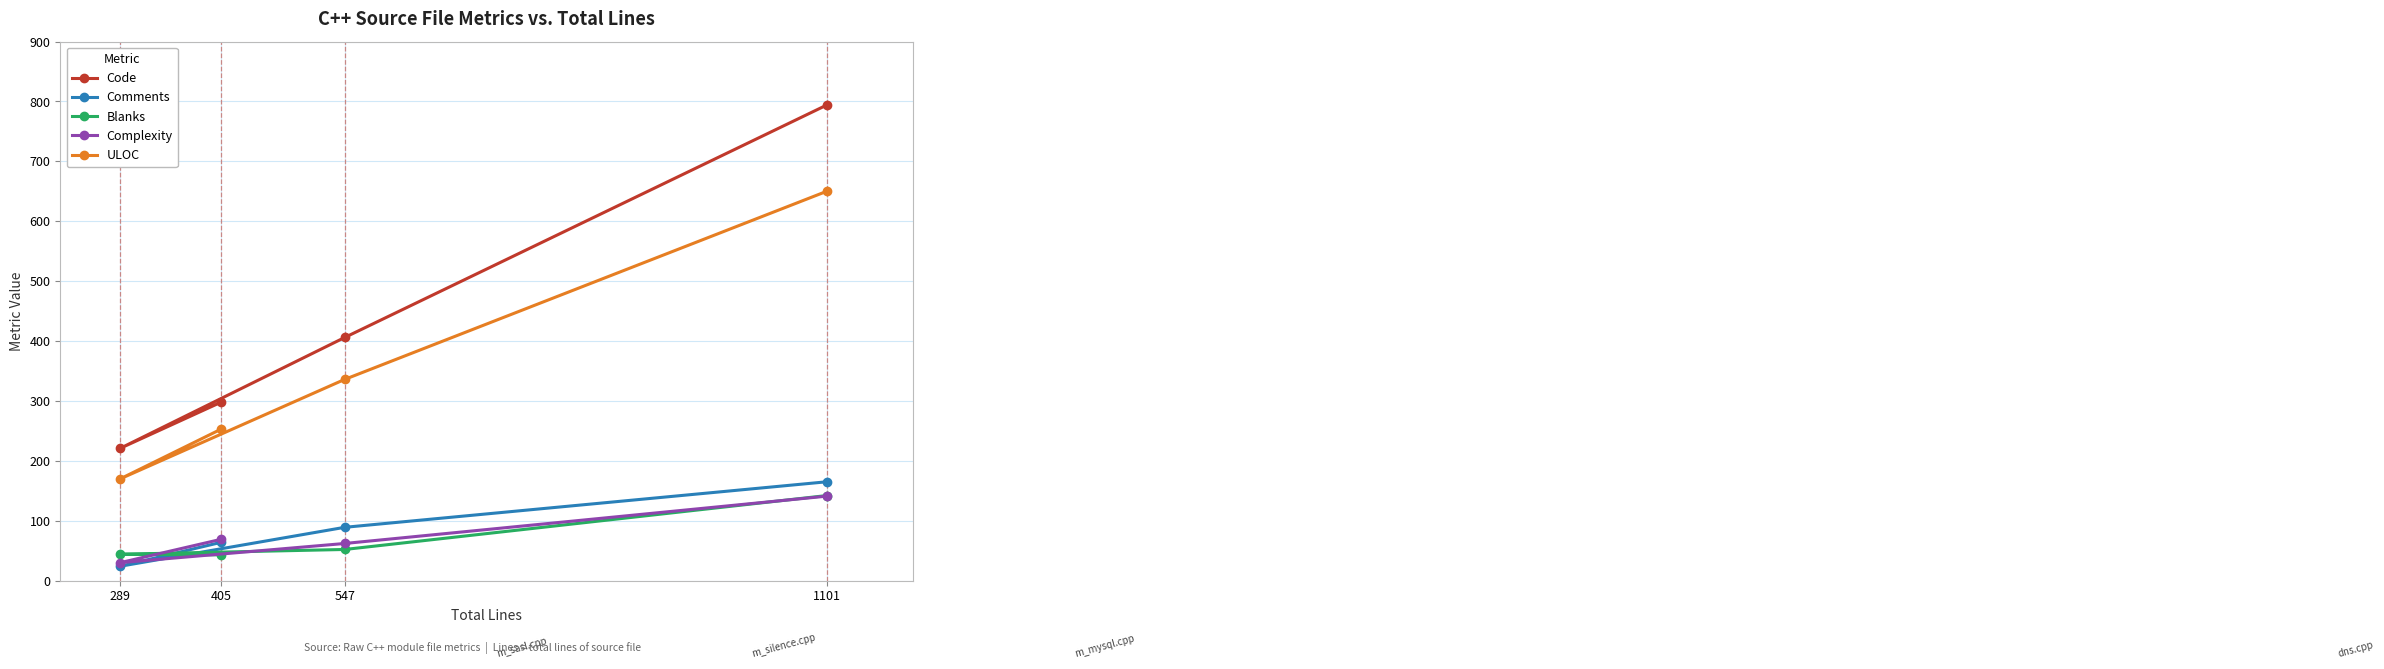

True or false: Code and Comments cross at least once.

False